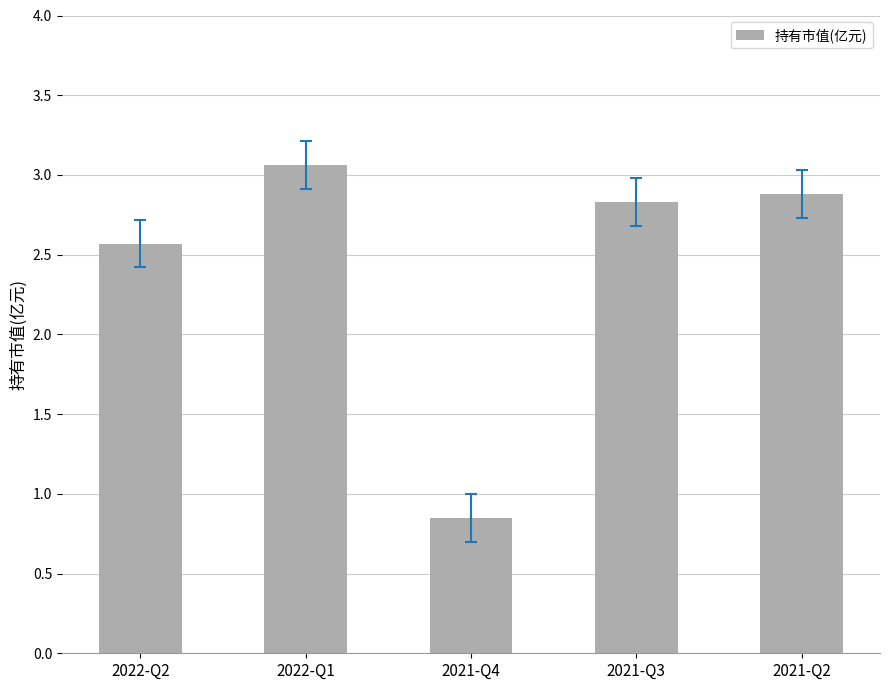

Which has a higher value, 2021-Q4 or 2021-Q3?

2021-Q3